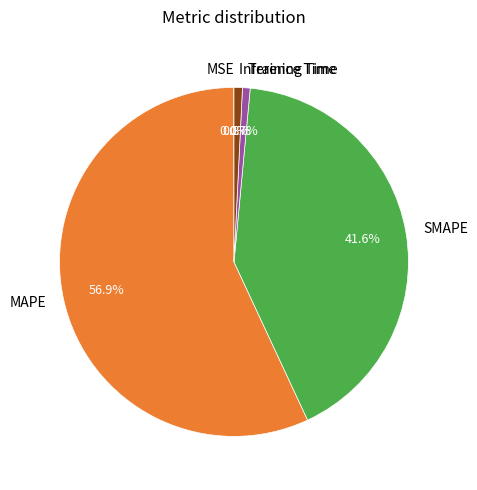

Which slice represents more than half of the pie?

MAPE